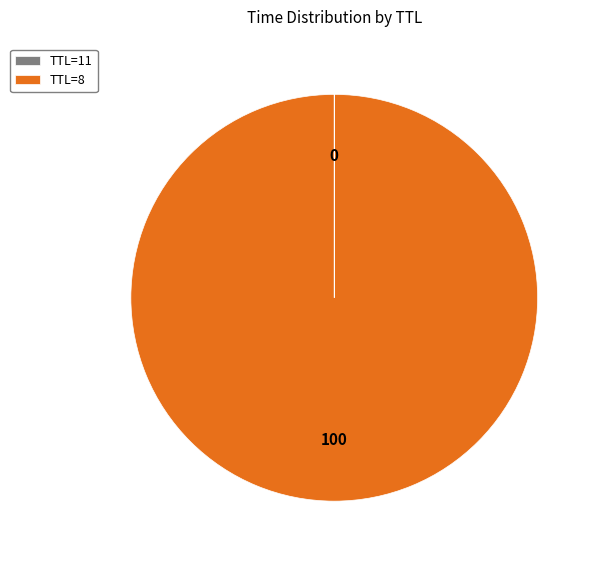

What is the largest slice in the pie chart?

TTL=8